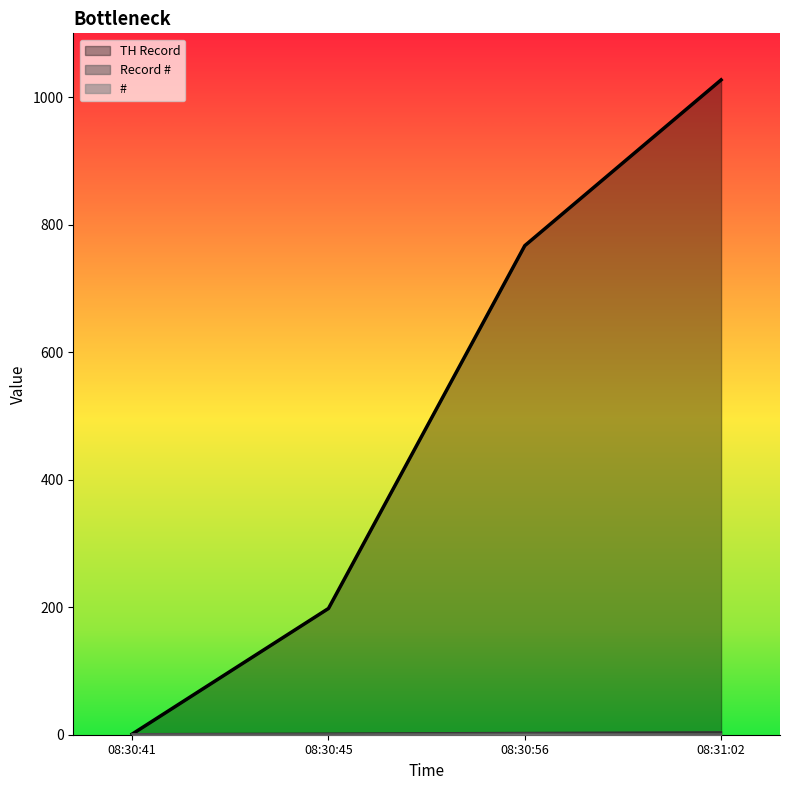

True or false: Record # and TH Record intersect in this chart.

False